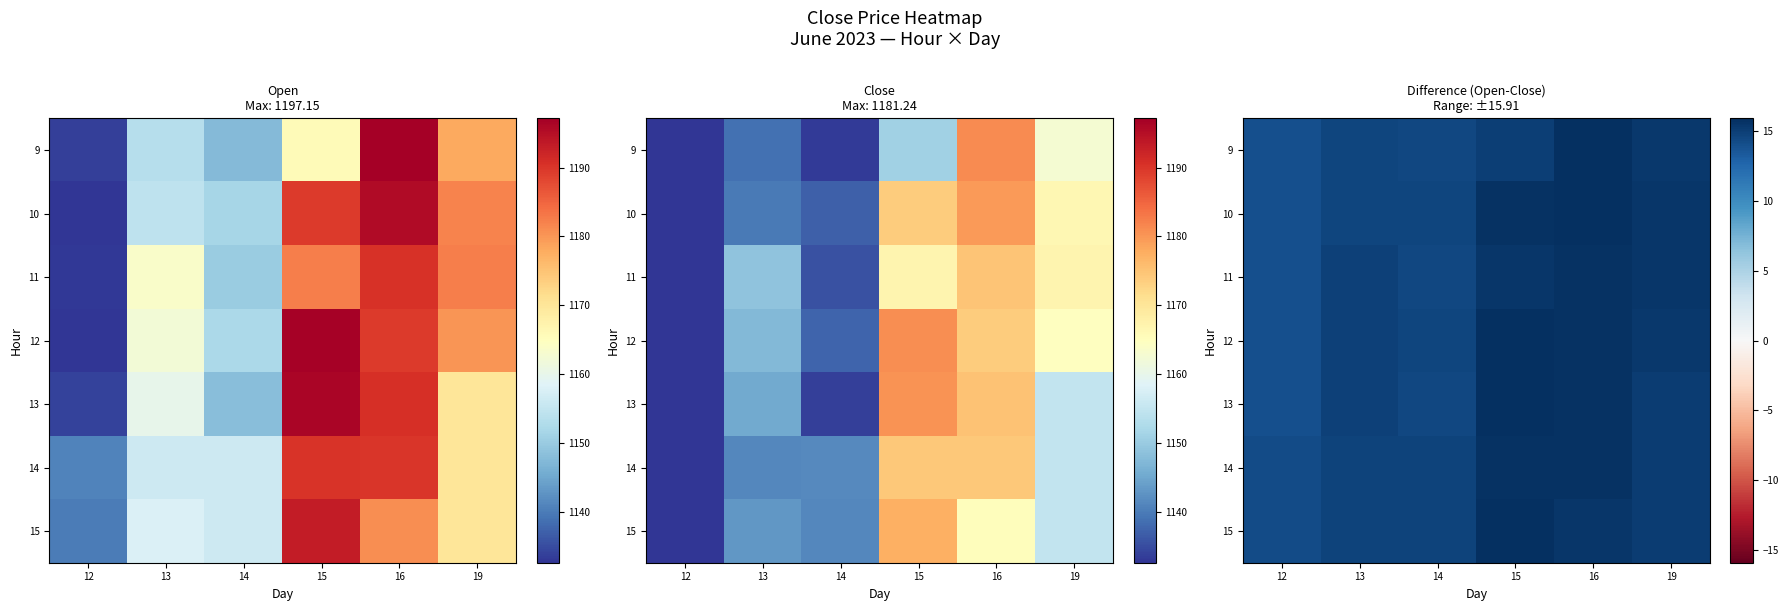

Which has a higher value, 16 or 19?

16